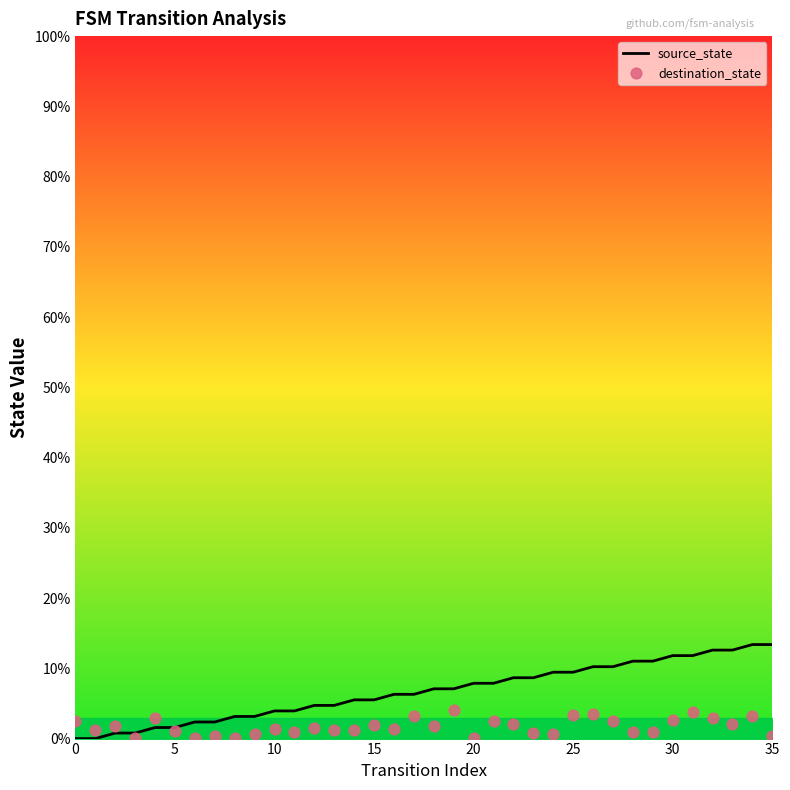

Which series contains the highest Y value?

source_state